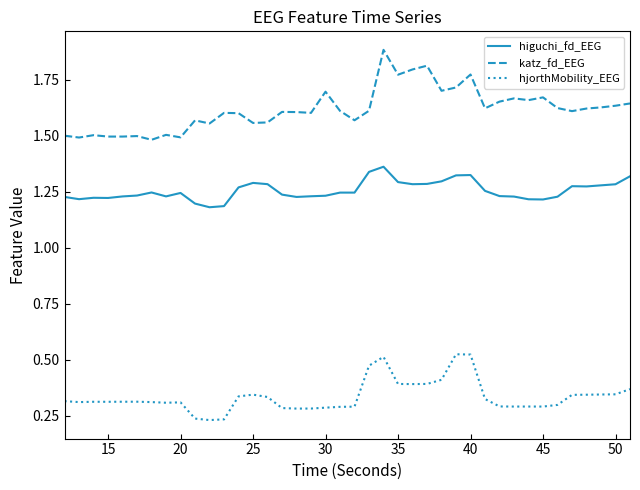

True or false: katz_fd_EEG and higuchi_fd_EEG intersect in this chart.

False